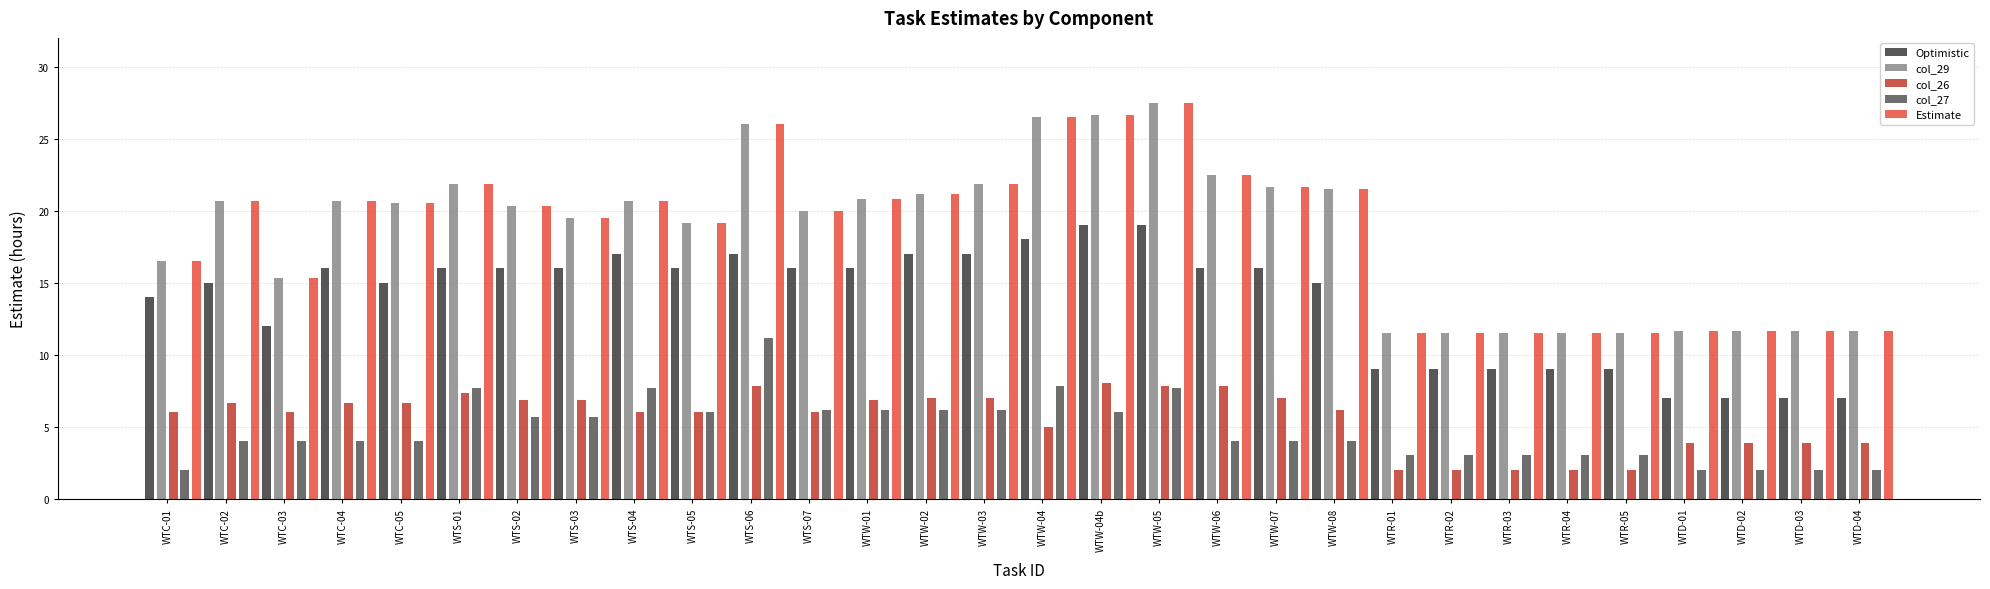

At how many categories does at least one series exceed 21?

10